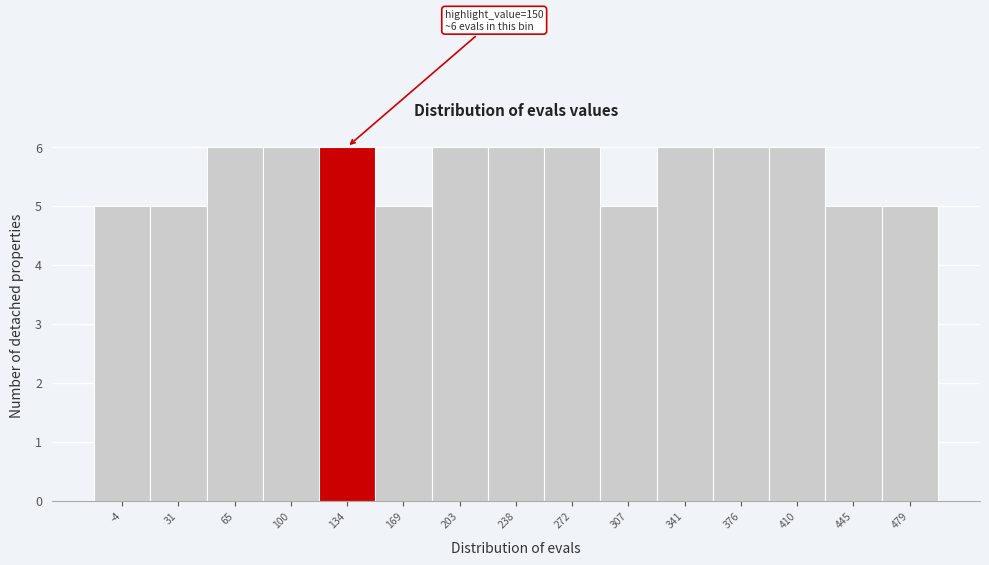

Reading left to right, extract all data points from this chart.

5	5	6	6	6	5	6	6	6	5	6	6	6	5	5